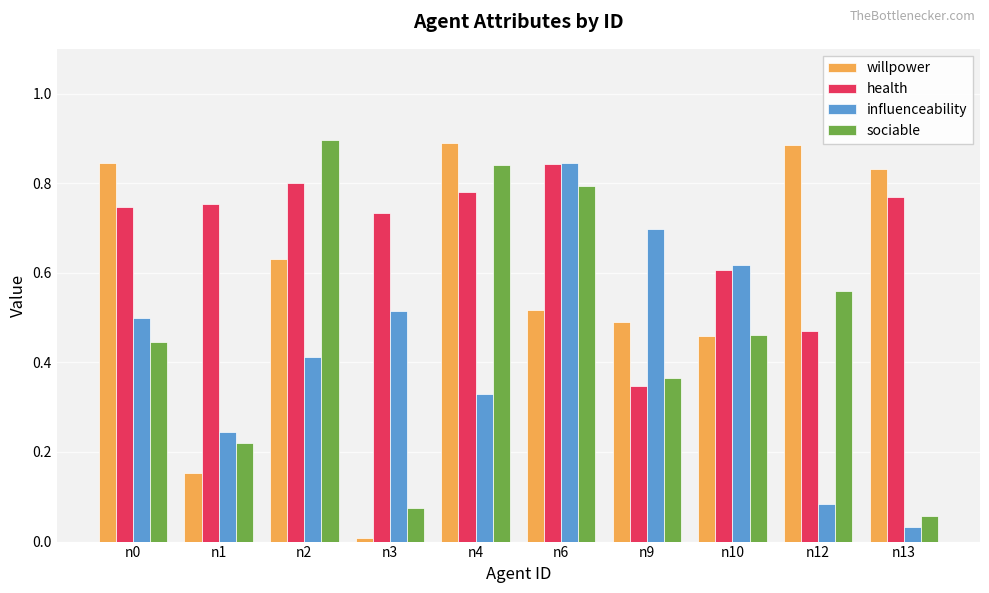

Is it true that health equals 0.8 at n6?

True